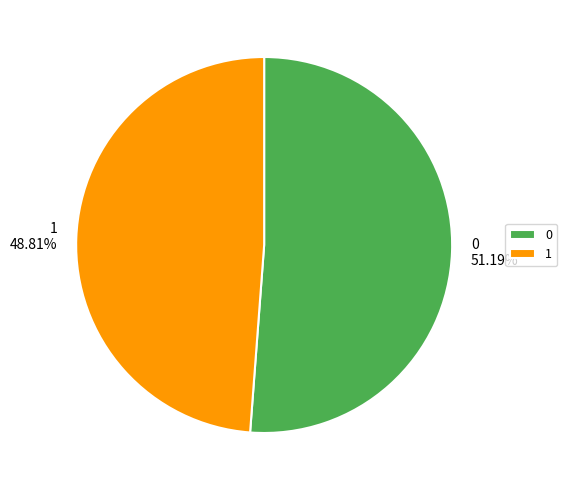

To the nearest percent, what is the average slice percentage?

50%